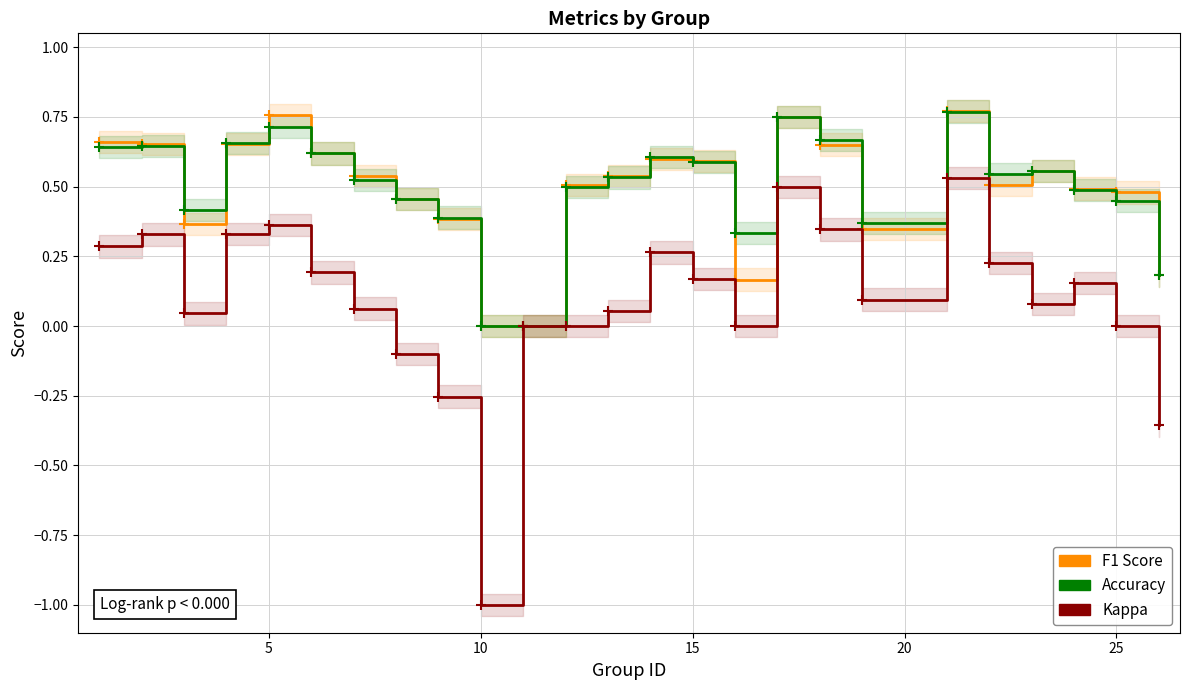

Is it true that f1 equals 1.0 at 16?

False